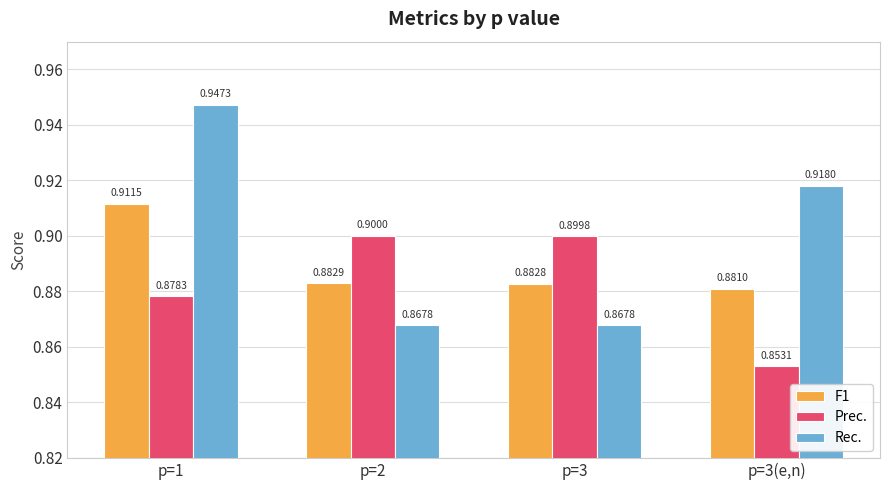

Reading left to right, extract all data points from this chart.

F1: p=1=0.9	p=2=0.9	p=3=0.9	p=3(e,n)=0.9
Prec.: p=1=0.9	p=2=0.9	p=3=0.9	p=3(e,n)=0.9
Rec.: p=1=0.9	p=2=0.9	p=3=0.9	p=3(e,n)=0.9